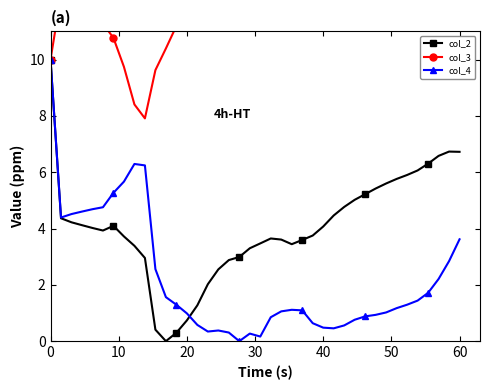

Is it true that col_4 equals 14.4 at 0?

False